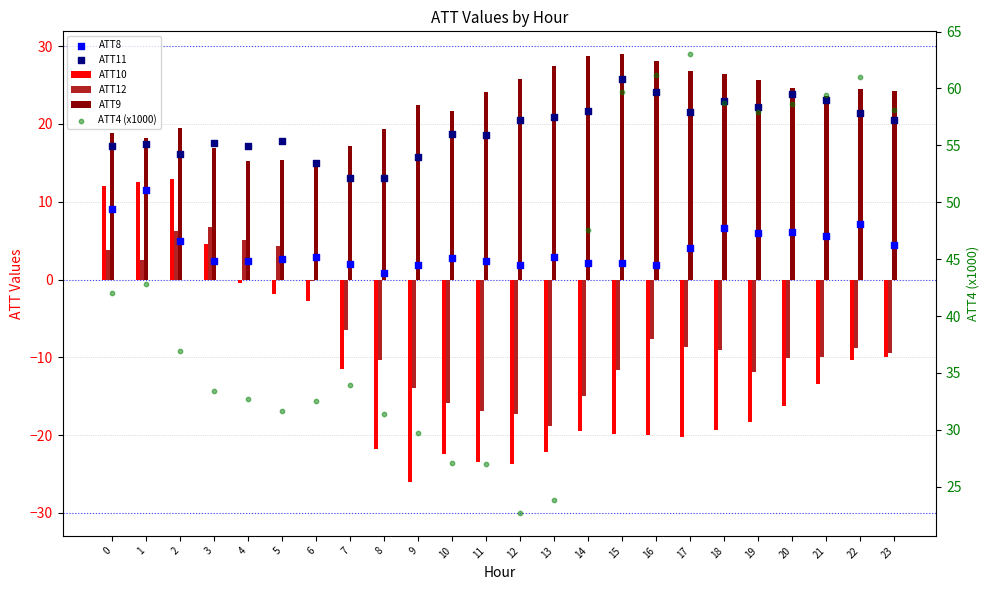

Which series has the widest spread of Y values?

ATT4 (x1000)